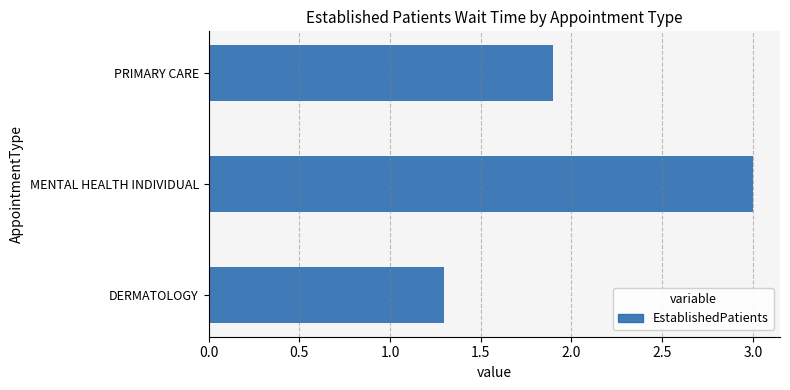

How many values are between 1 and 3?

3